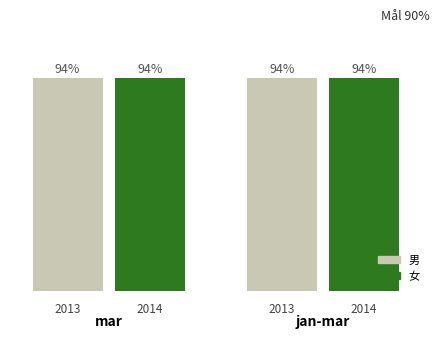

Is it true that 男 equals 505091 at 20～24歳?

False